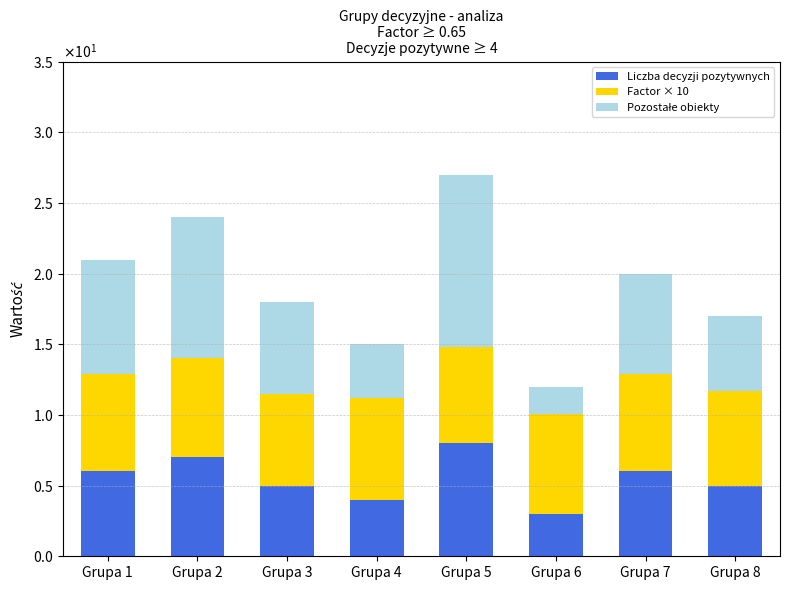

List the series in order of their peak value, lowest first.

Factor × 10, Liczba decyzji pozytywnych, Pozostałe obiekty